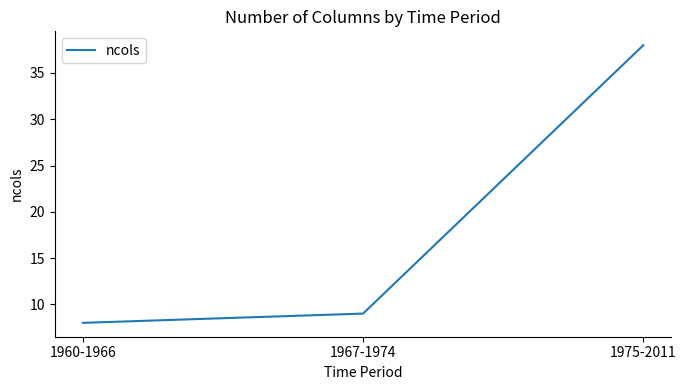

At which category does the chart reach its peak across all series?

1975-2011